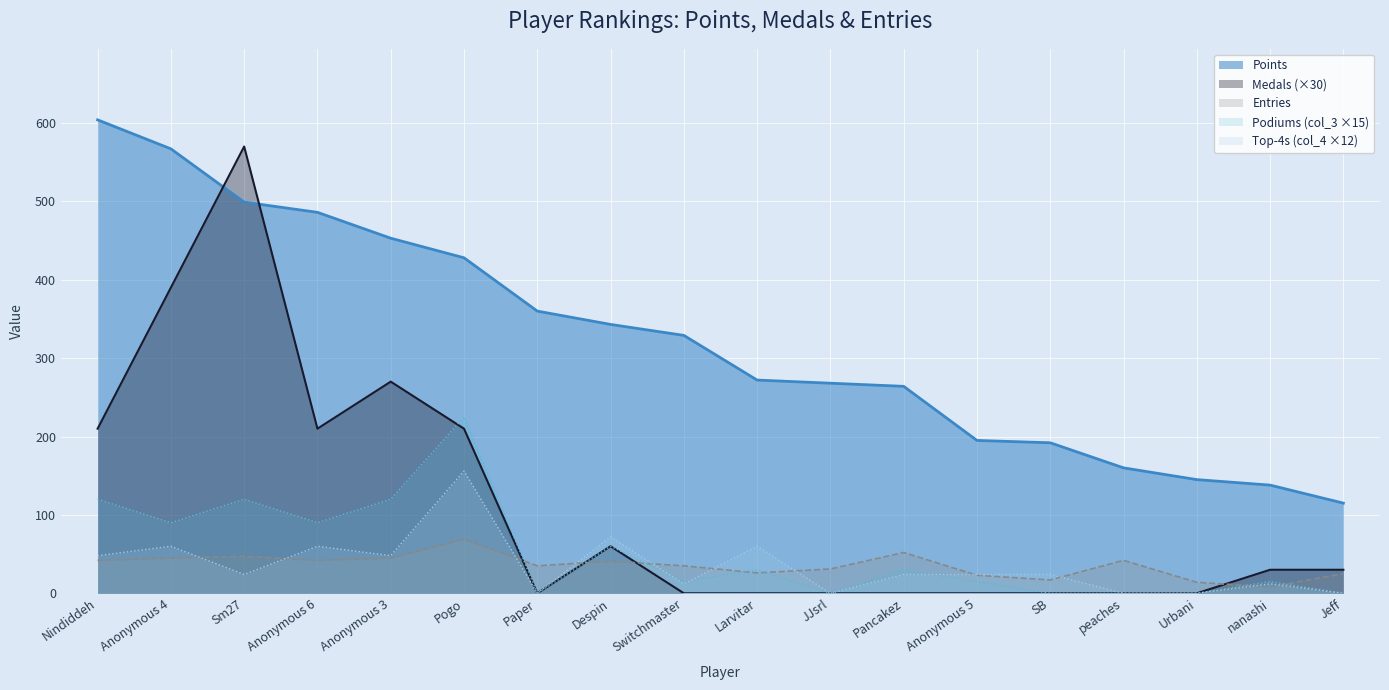

What are all the series names shown in the legend?

Points, Medals (×30), Entries, Podiums (col_3 ×15), Top-4s (col_4 ×12)